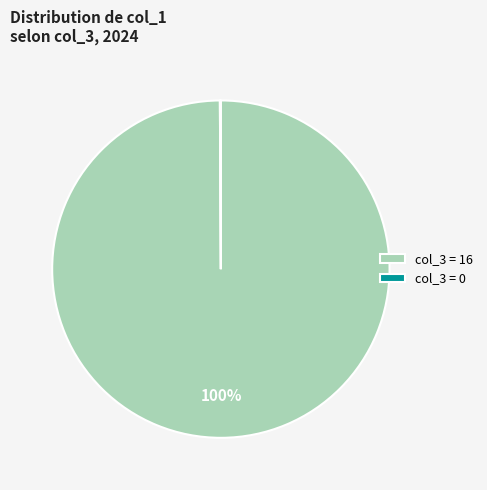

True or false: col_3 = 16 accounts for 100% of the total.

True